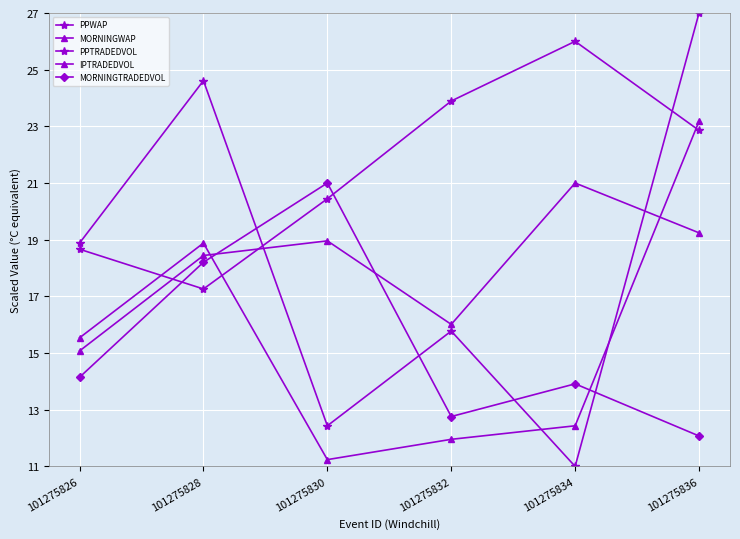

What is the difference between the highest and lowest values at 101275828?

7.4